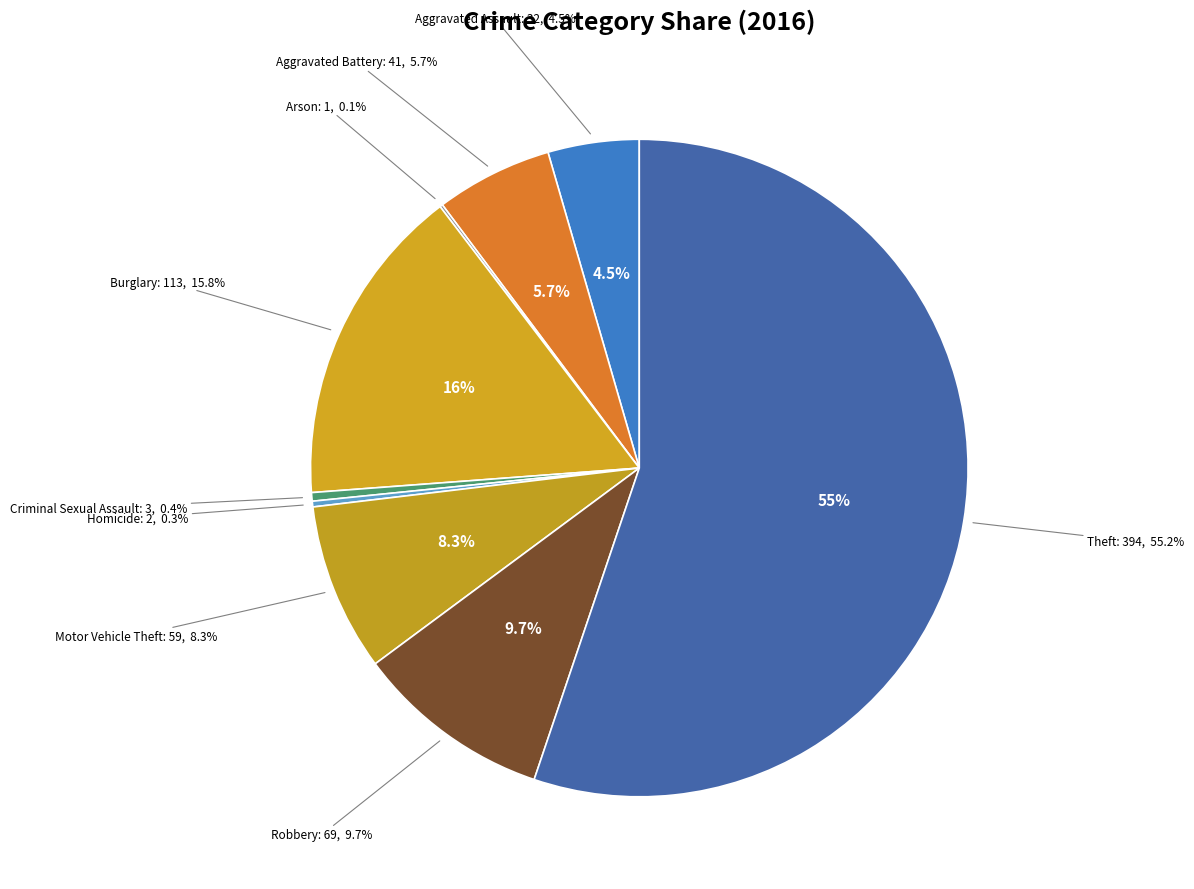

True or false: Arson accounts for 0% of the total.

True